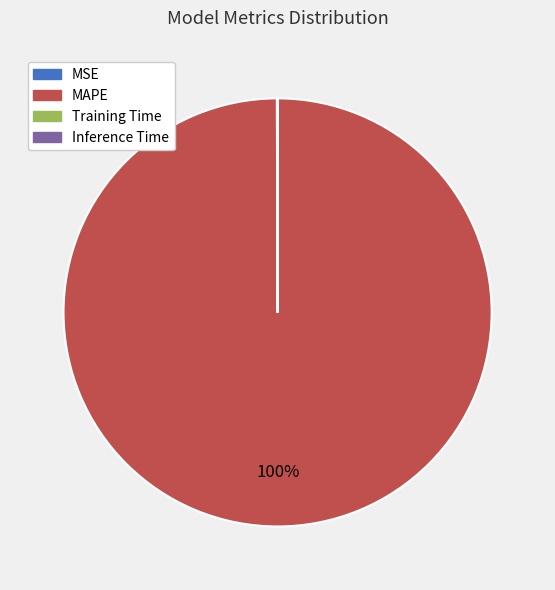

What is the largest slice in the pie chart?

MAPE